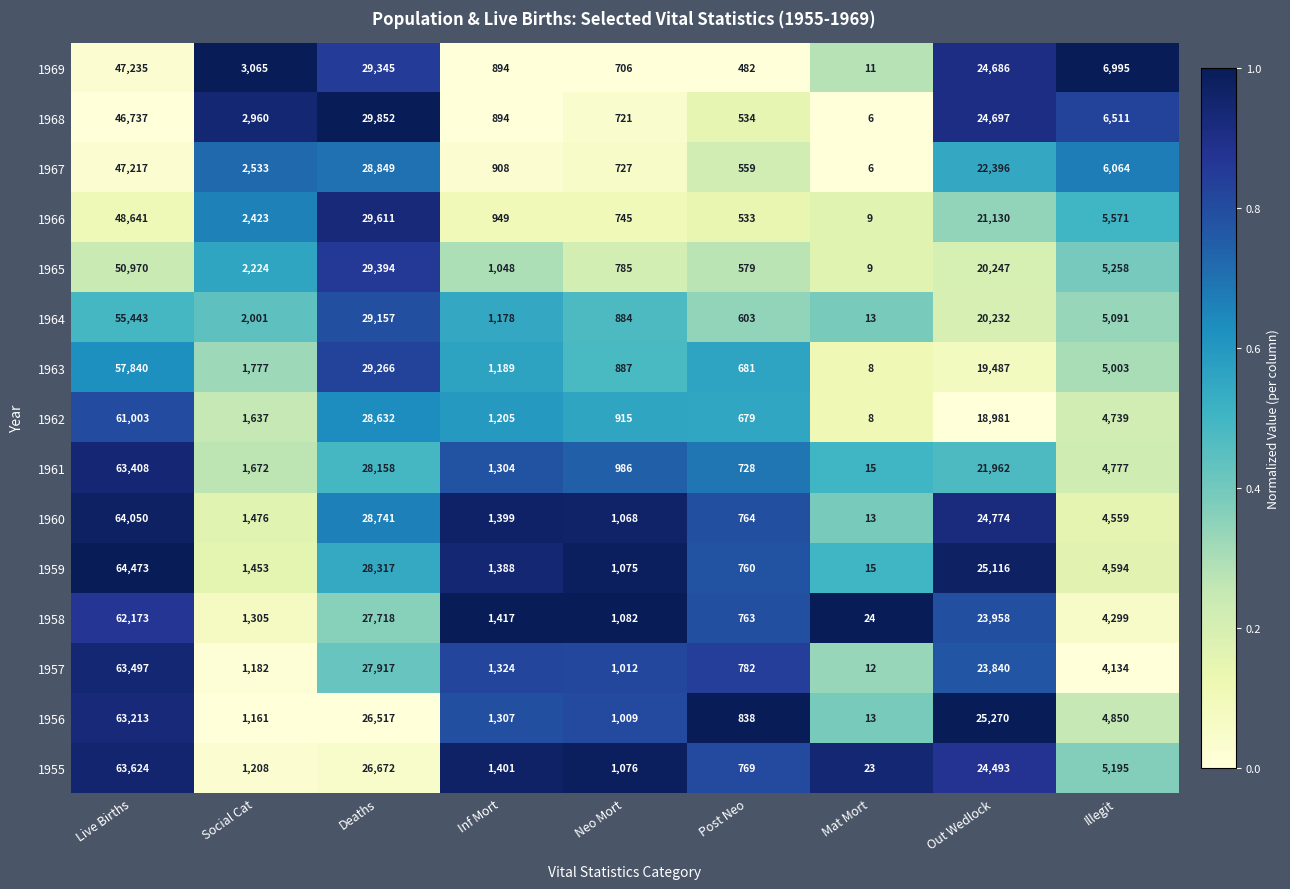

Which series has the widest spread of values?

1959